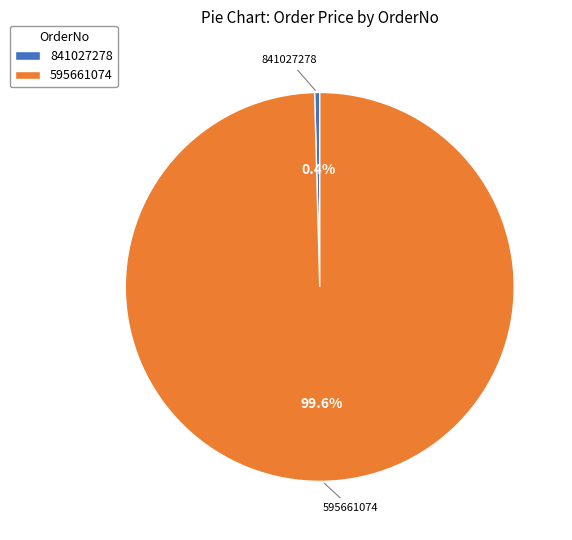

Rank the categories by value from lowest to highest.

841027278, 595661074